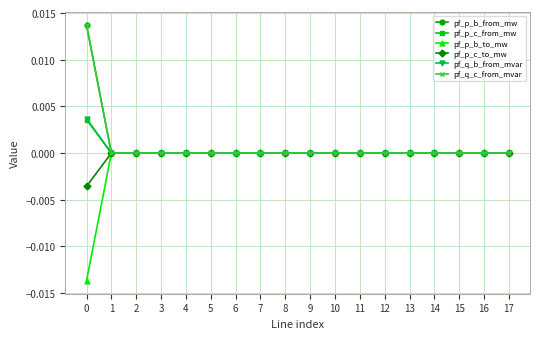

Is it true that pf_q_b_from_mvar equals 0.0 at 12?

True